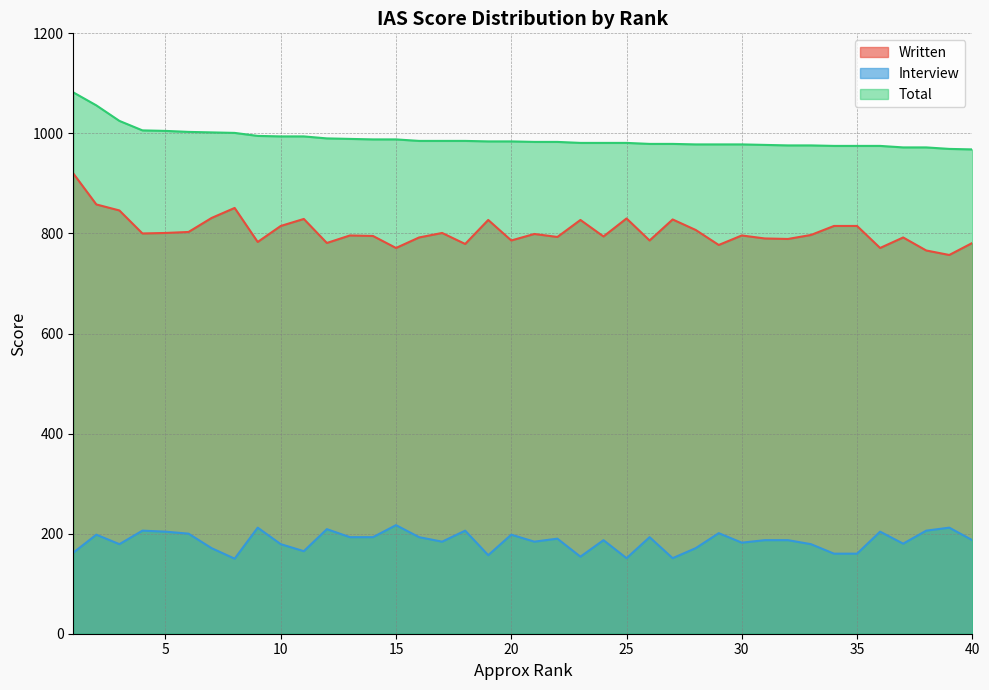

How many data points in Interview are less than 187?

18